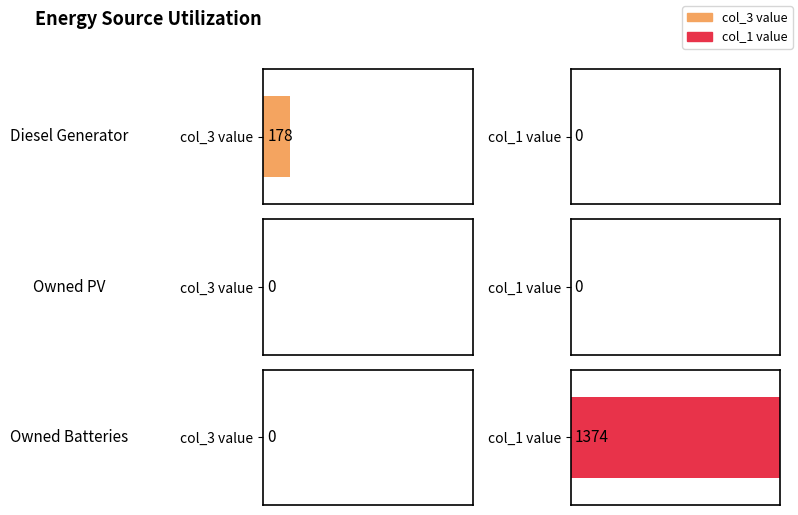

What is the label of the 2nd bar from the left?

Owned PV